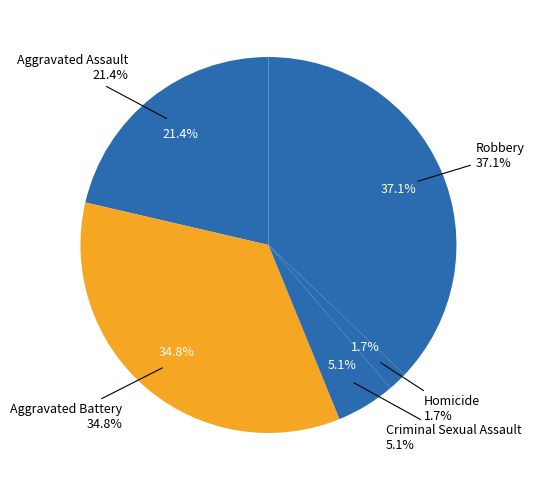

Does Homicide represent more than half of the total?

No